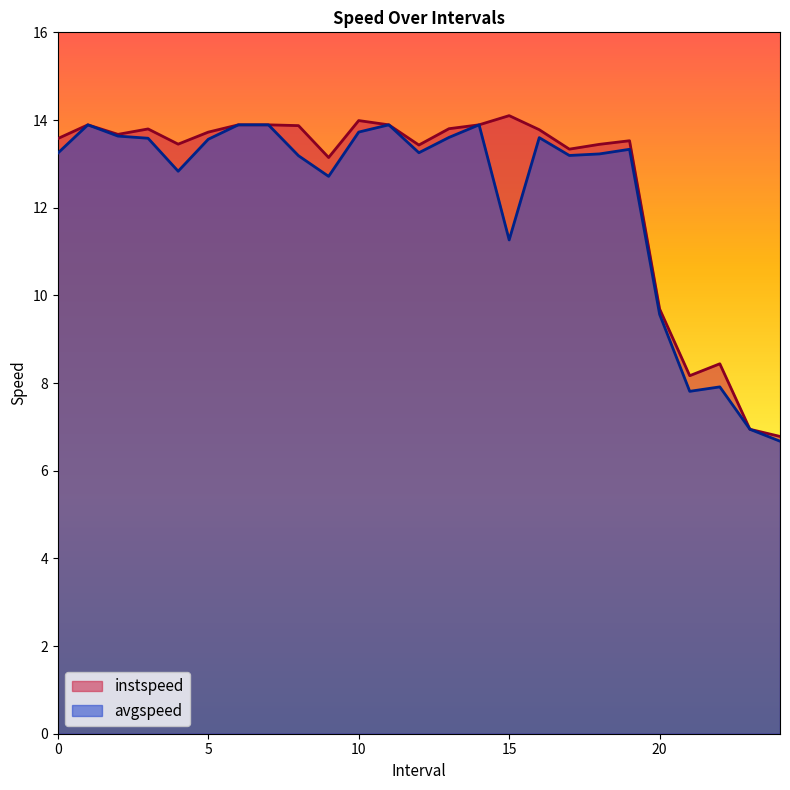

Where is the first local minimum for avgspeed?

4